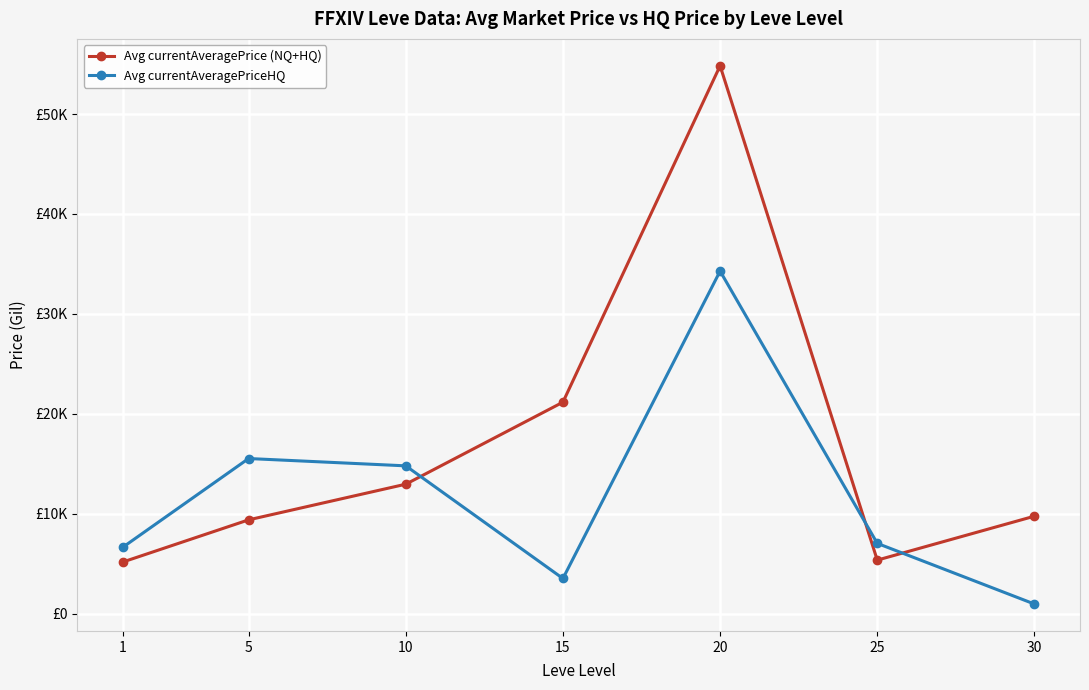

Does the chart display data point markers on the line(s)?

Yes